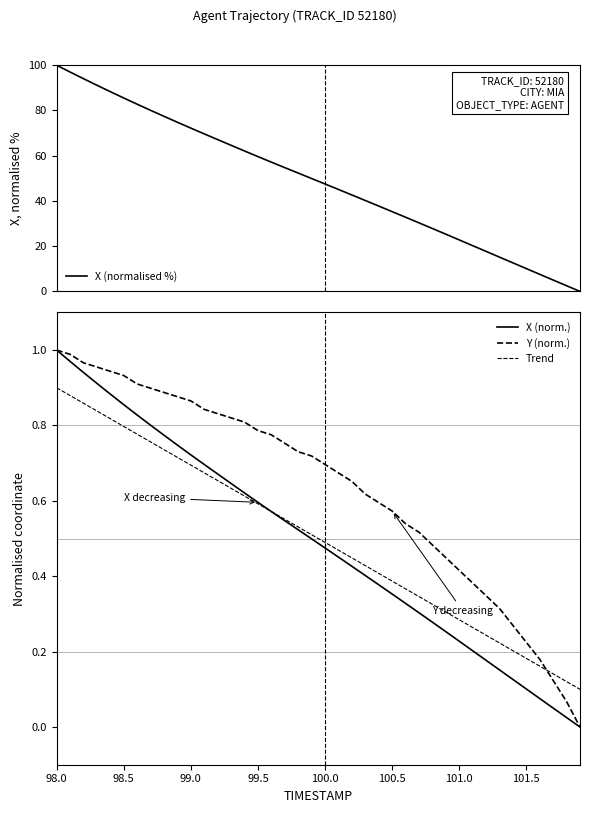

True or false: Trend has a value of 0.3 at 19.

False